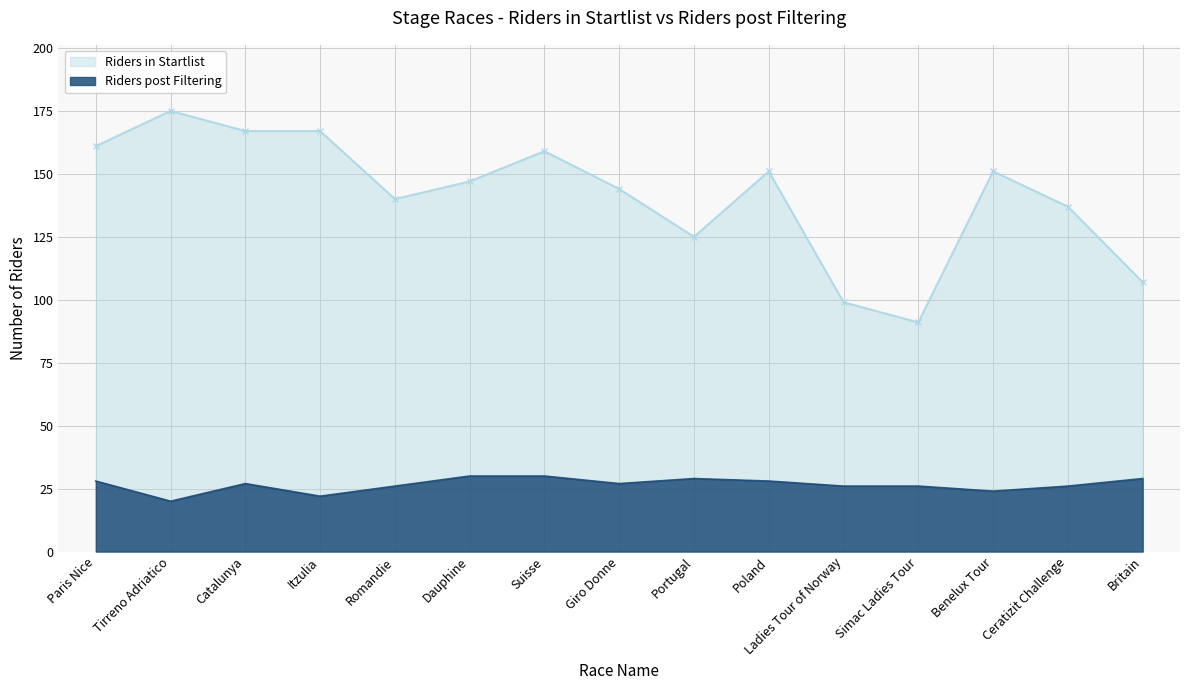

What is the value of the Riders in Startlist point at the 3rd from the left?

167